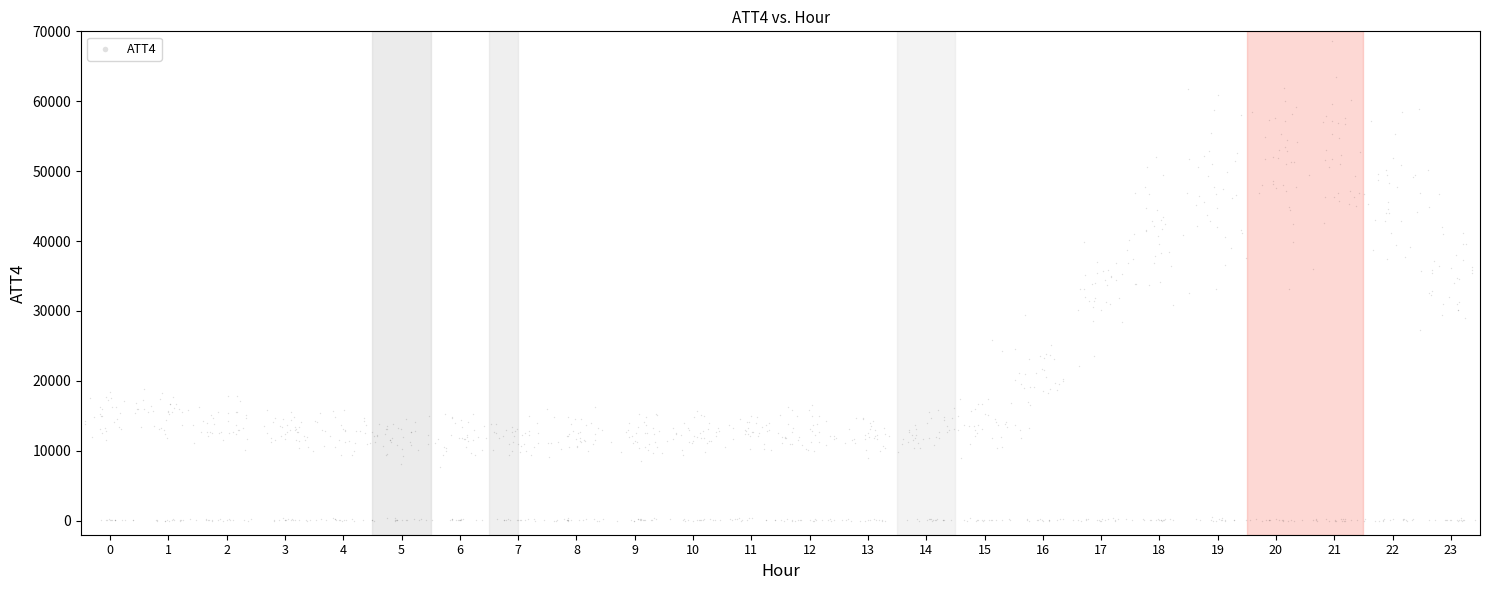

What is the range of X values (max minus min)?

24.1